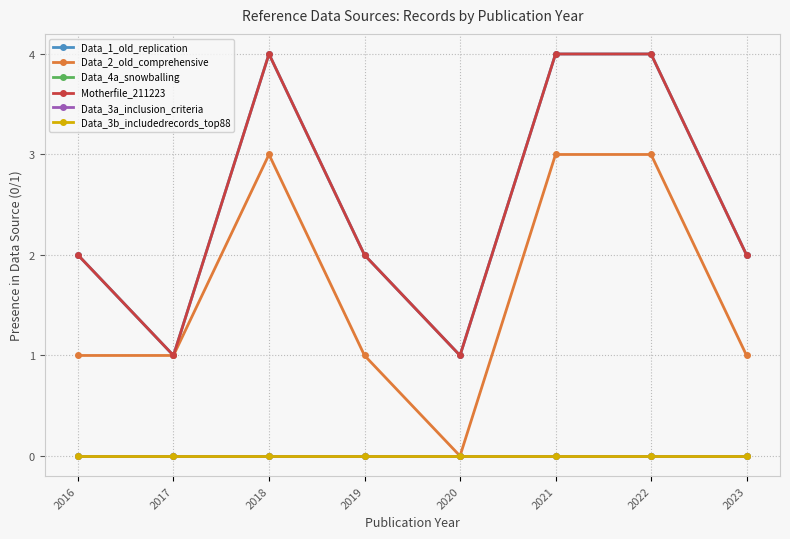

What is the value of the Data_2_old_comprehensive point at the 2nd from the left?

1